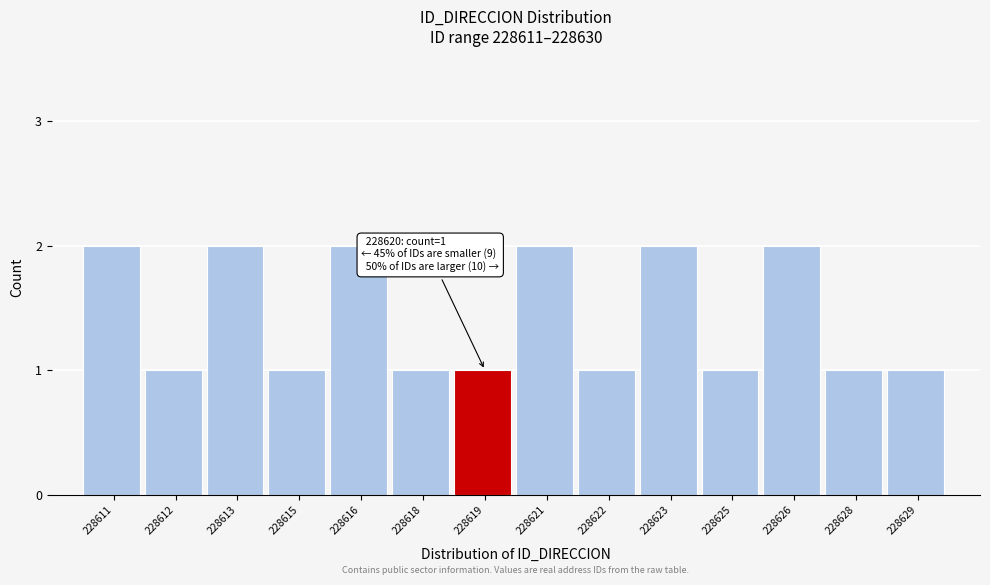

Reading left to right, list all the values displayed in this chart.

2	1	2	1	2	1	1	2	1	2	1	2	1	1